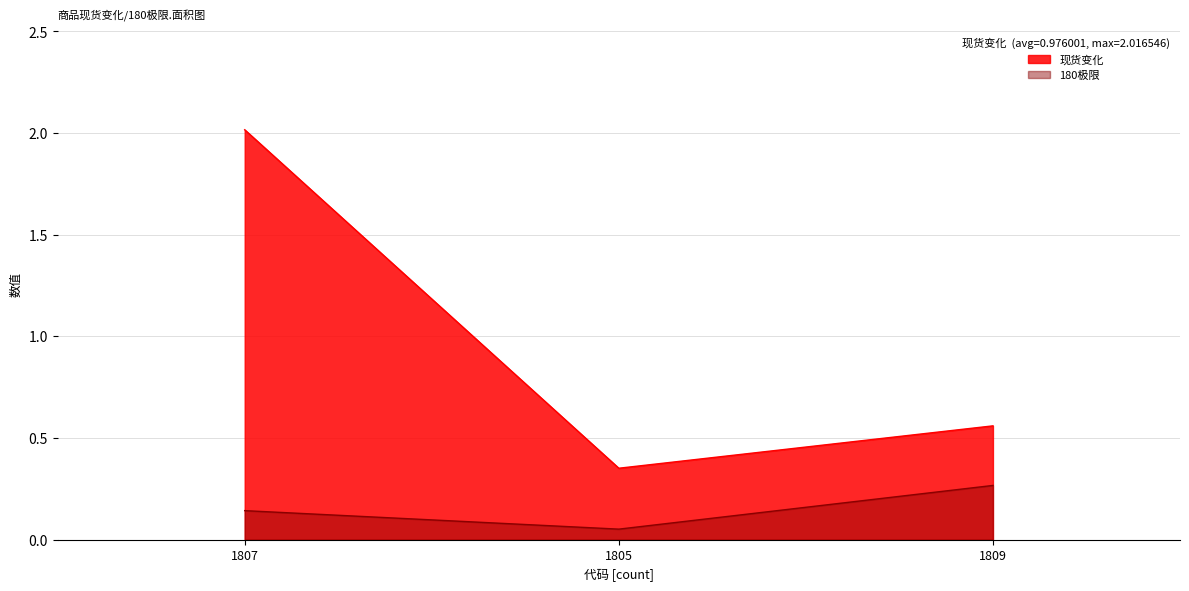

Does the chart display data point markers on the line(s)?

No